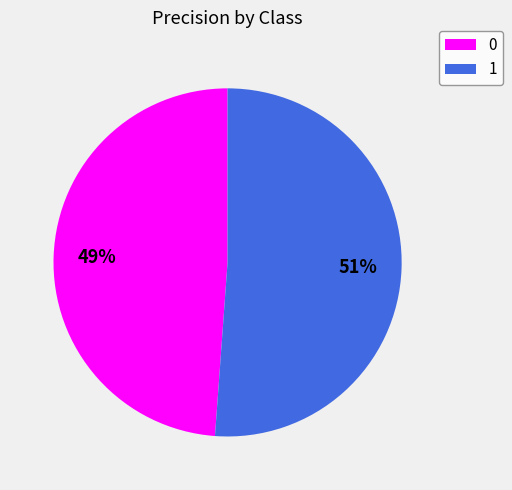

Rank the categories by value from lowest to highest.

0, 1